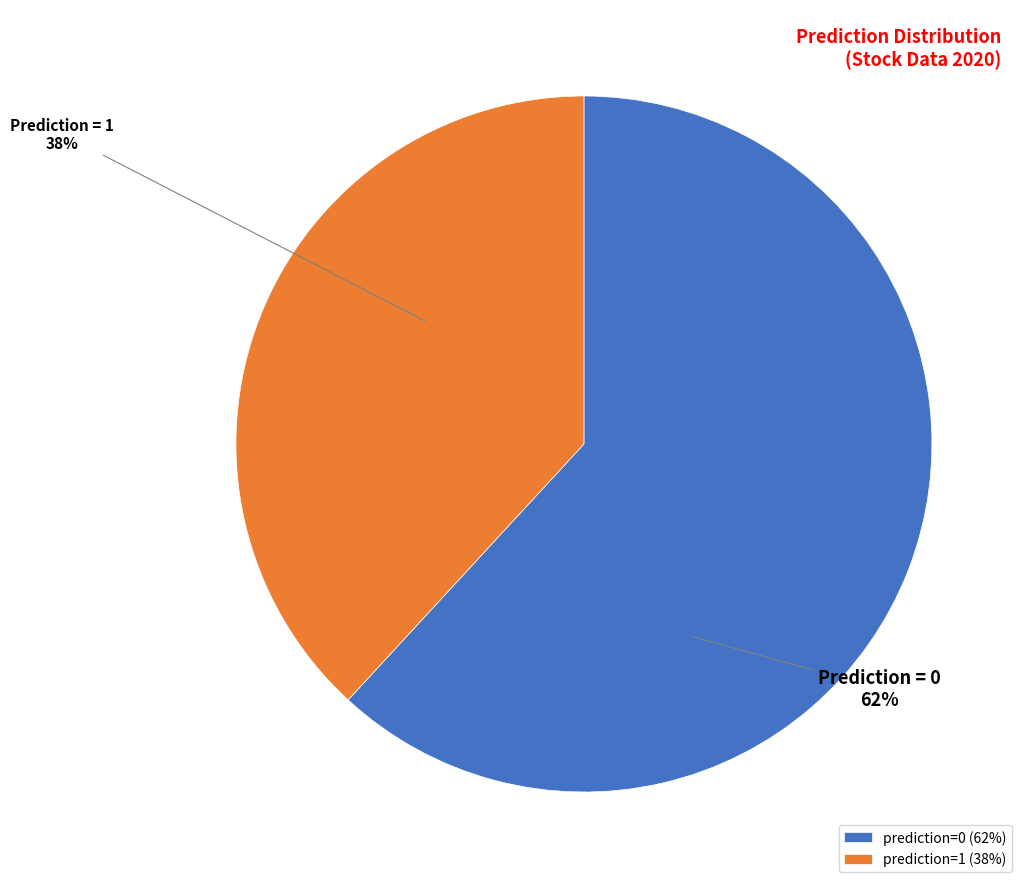

Rank the categories by value from lowest to highest.

prediction=1, prediction=0